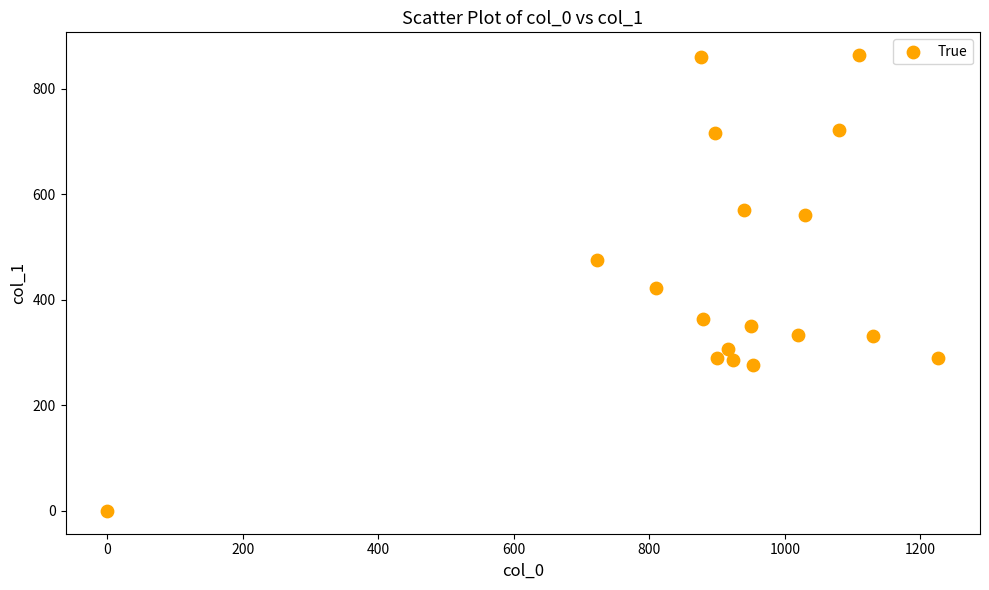

What is the range of X values (max minus min)?

1226.7